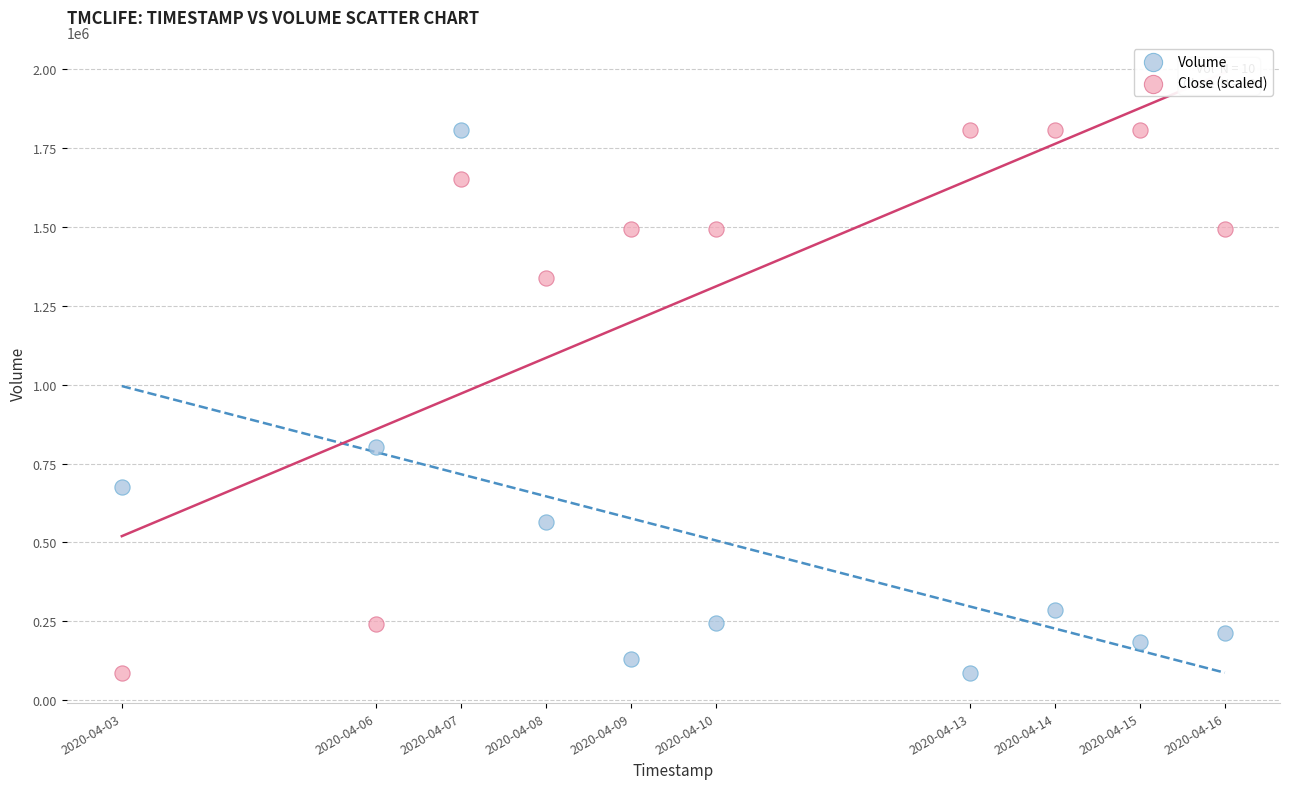

In the Close (scaled) series, what Y value is closest to 946950?

1338381.8